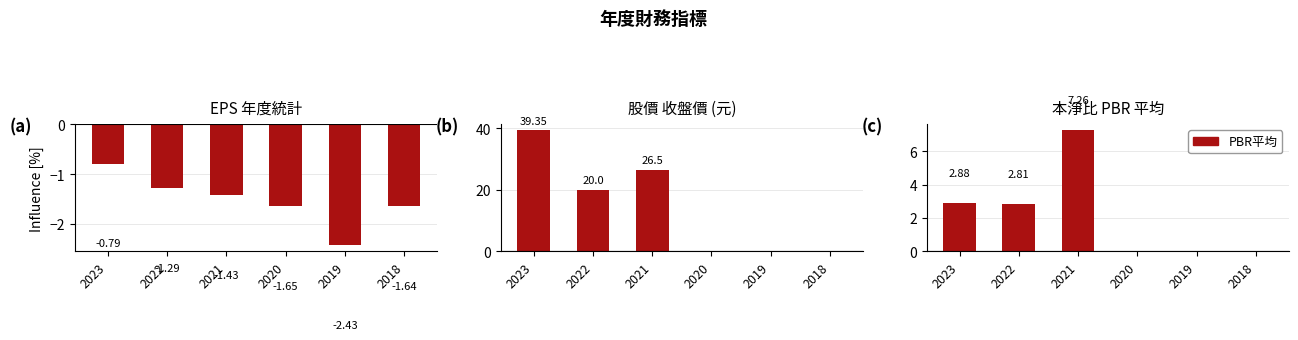

Reading right to left, transcribe all the data shown in this chart.

EPS(元): -1.6	-2.4	-1.6	-1.4	-1.3	-0.8
收盤價(元): 0.0	0.0	0.0	26.5	20.0	39.4
PBR平均: 0.0	0.0	0.0	7.3	2.8	2.9